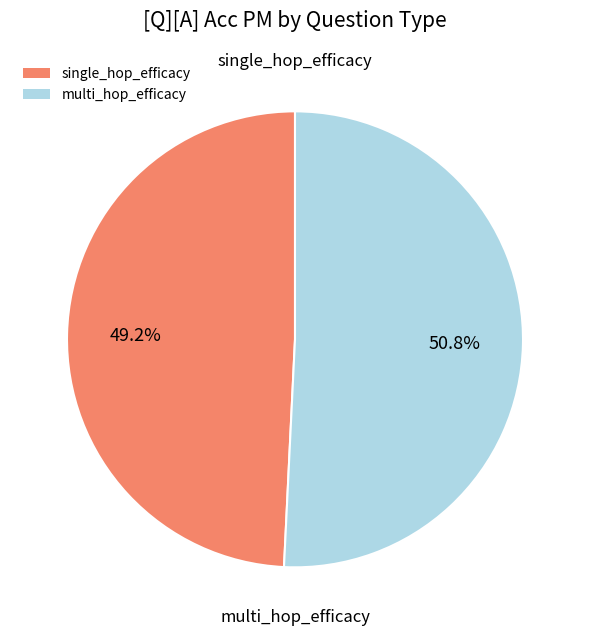

The single_hop_efficacy slice represents 61% of the pie. True or false?

False